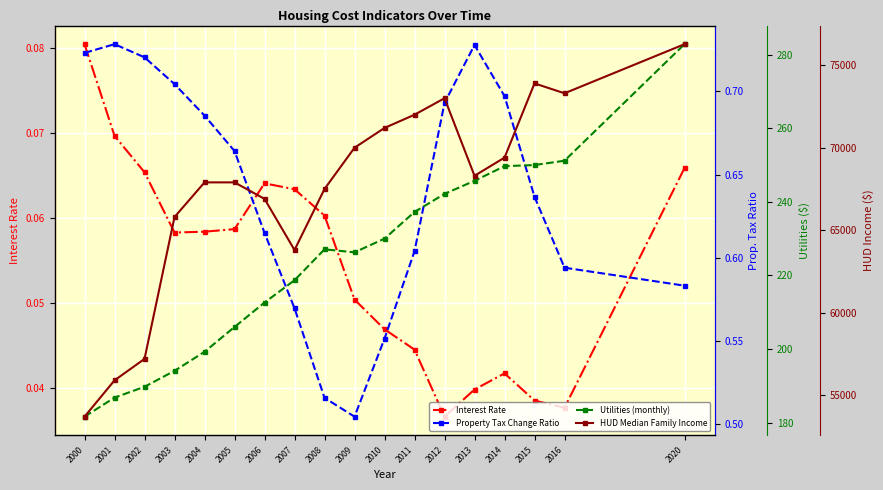

What is the sum of all Interest Rate values?

1.0